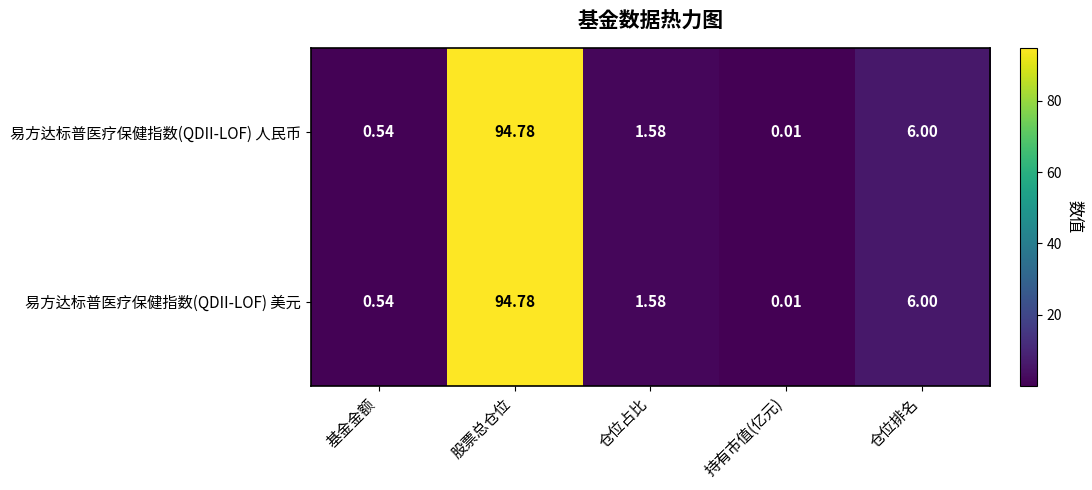

At which category is the sum across all series the highest?

股票总仓位